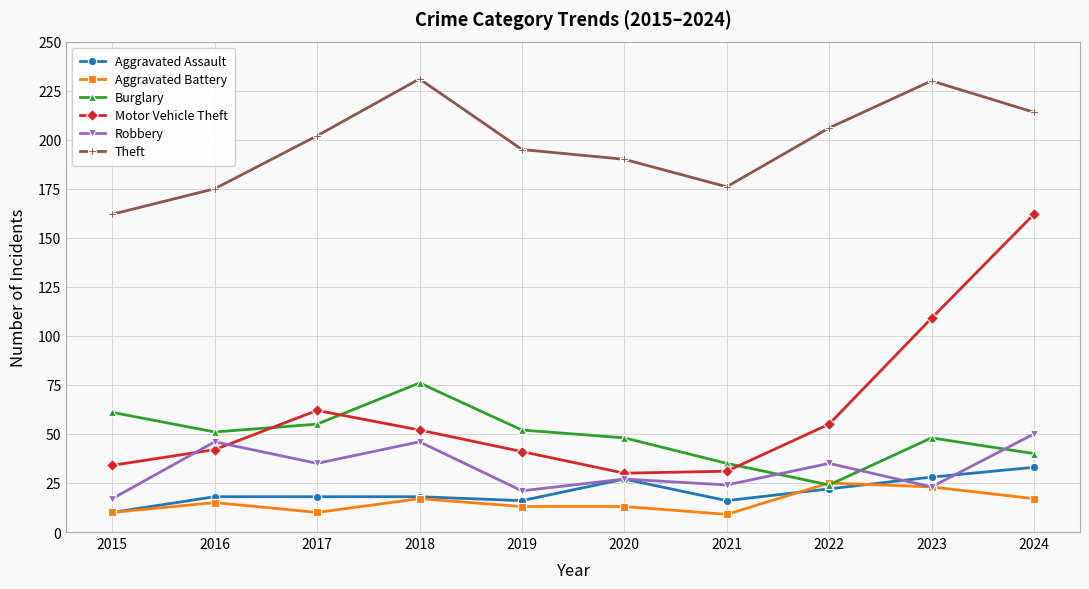

Which series changed the most between 2017 and 2021?

Motor Vehicle Theft